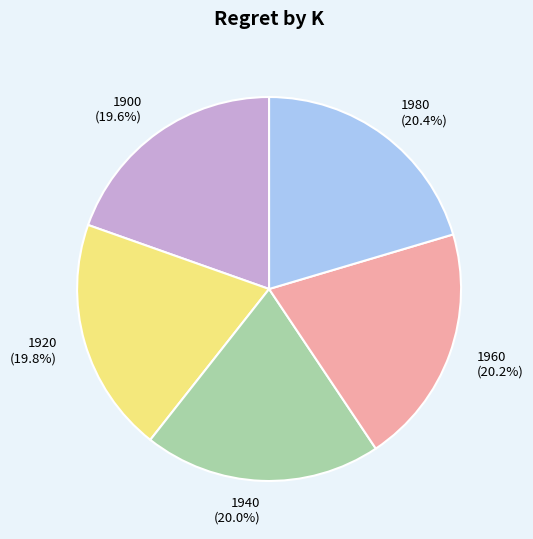

Approximately how many times larger is the value at 1960 compared to 1920?

1.0